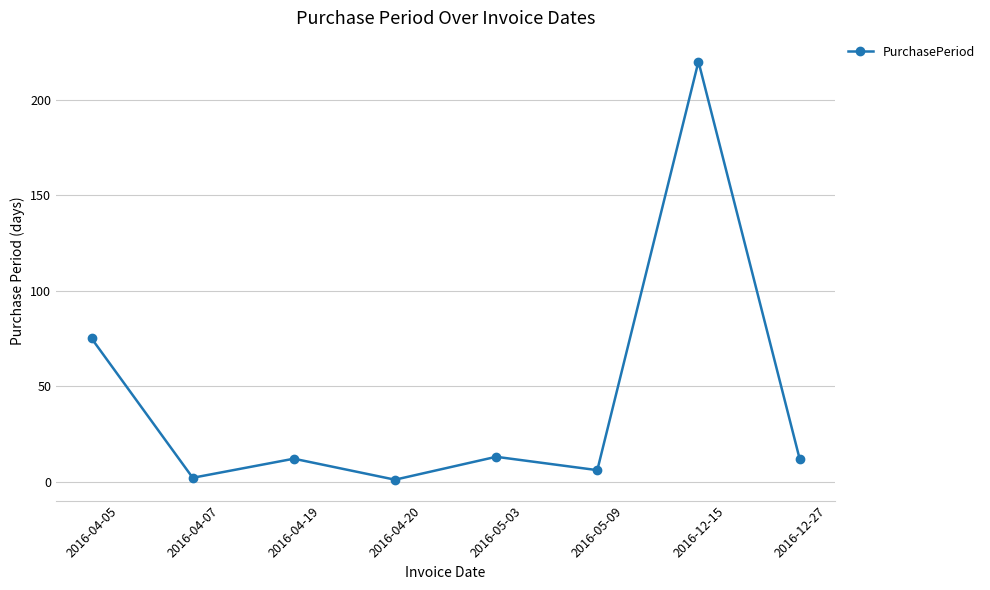

How many points are lower than both their immediate neighbors (excluding endpoints)?

3